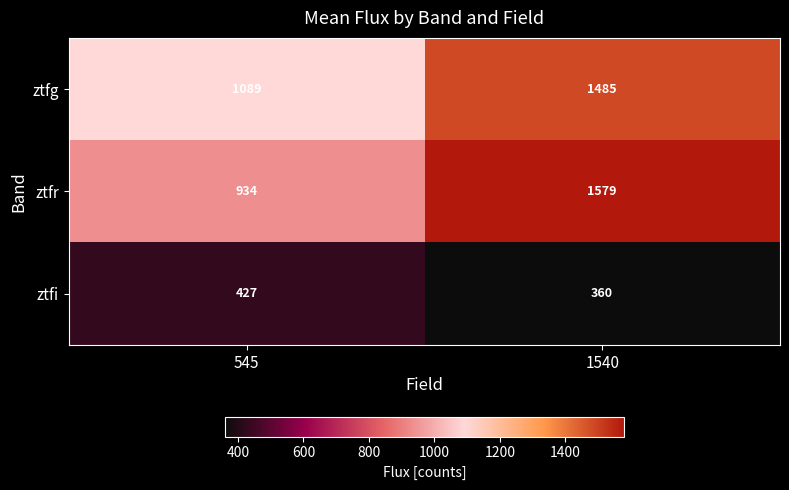

Which series has the largest total across all categories?

ztfg